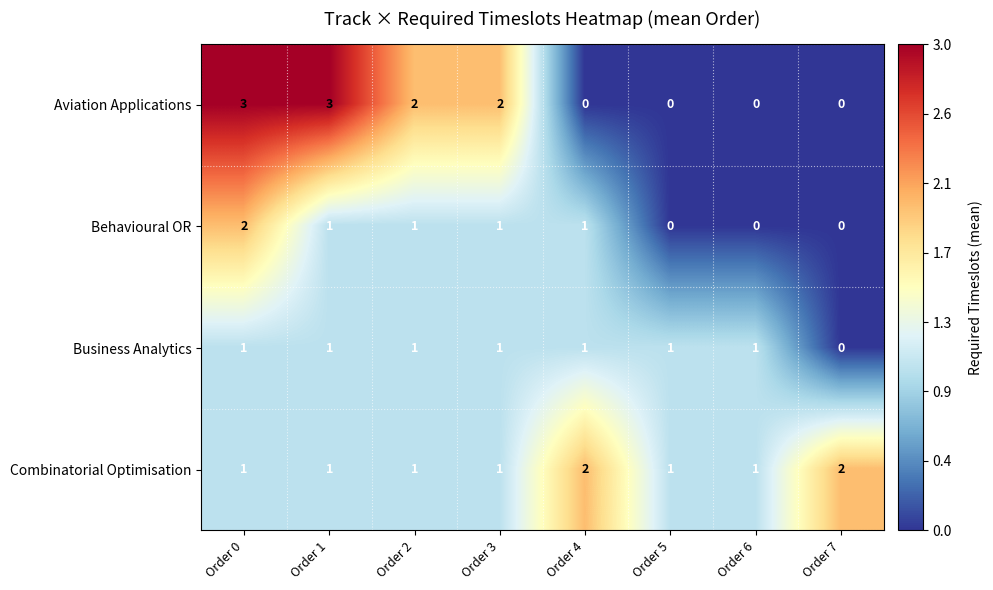

What is the total value across all series at Order 1?

6